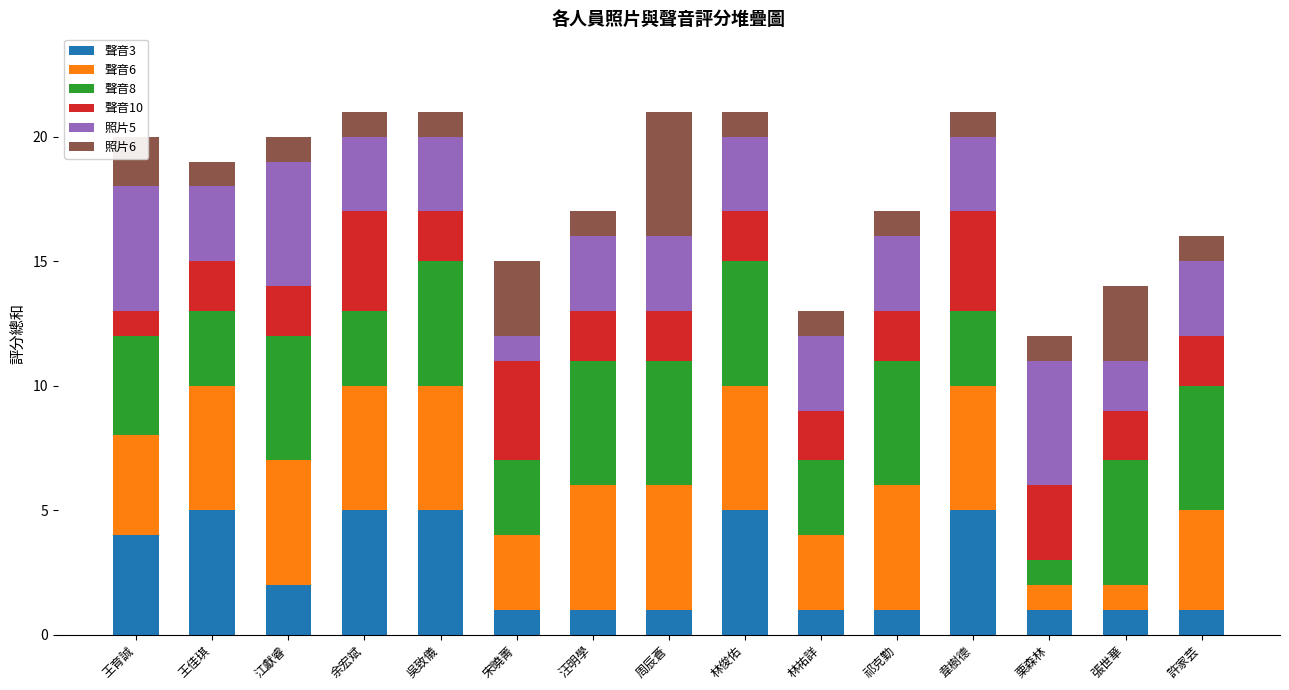

What is the total value across all series at 祁克勤?

17